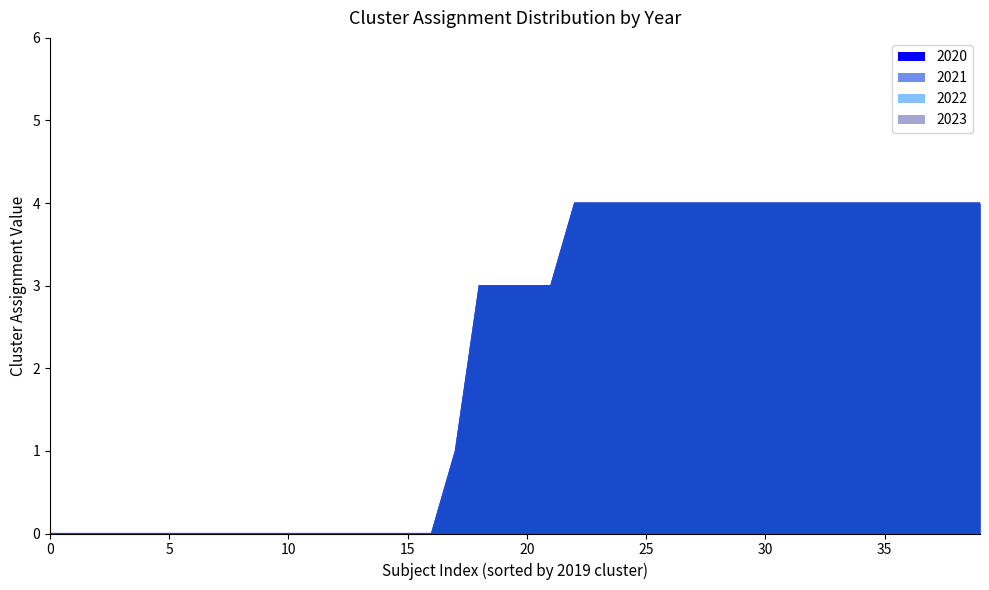

What is the difference between the maximum and minimum values in the 2020 series?

4